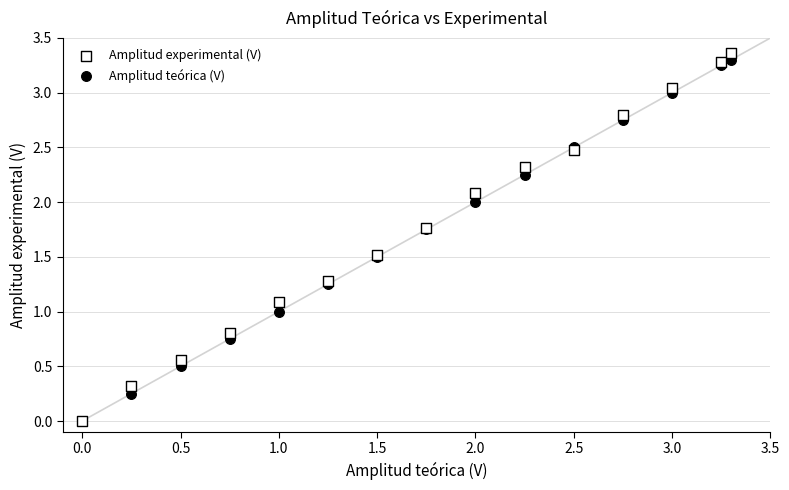

What are all the series names shown in the legend?

Amplitud experimental (V), Amplitud teórica (V)